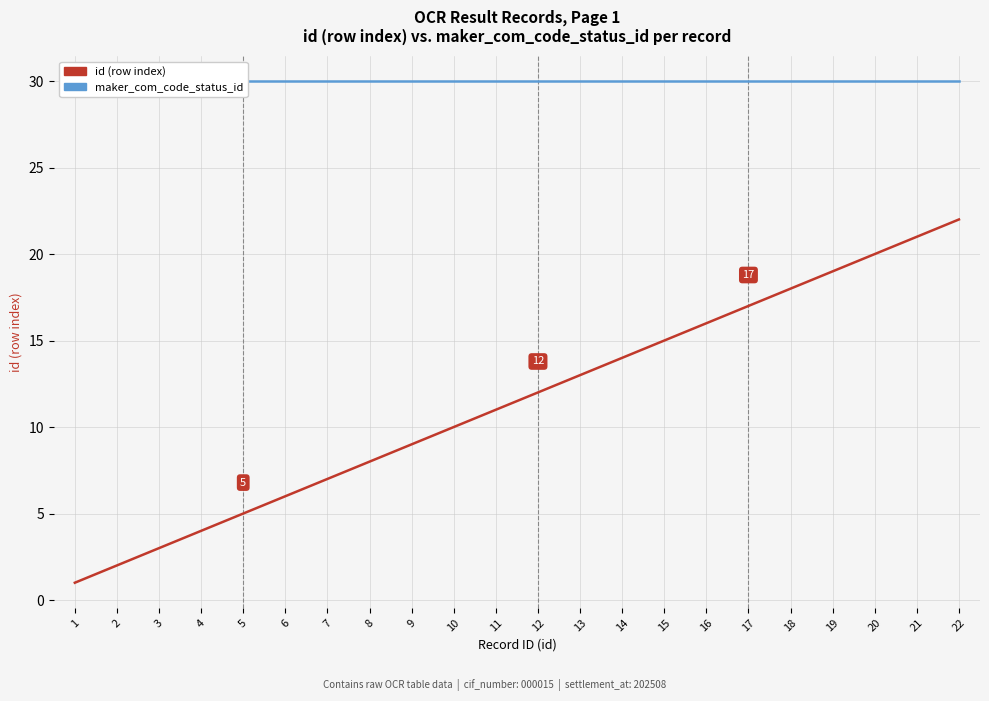

True or false: id (row index) and maker_com_code_status_id cross at least once.

False